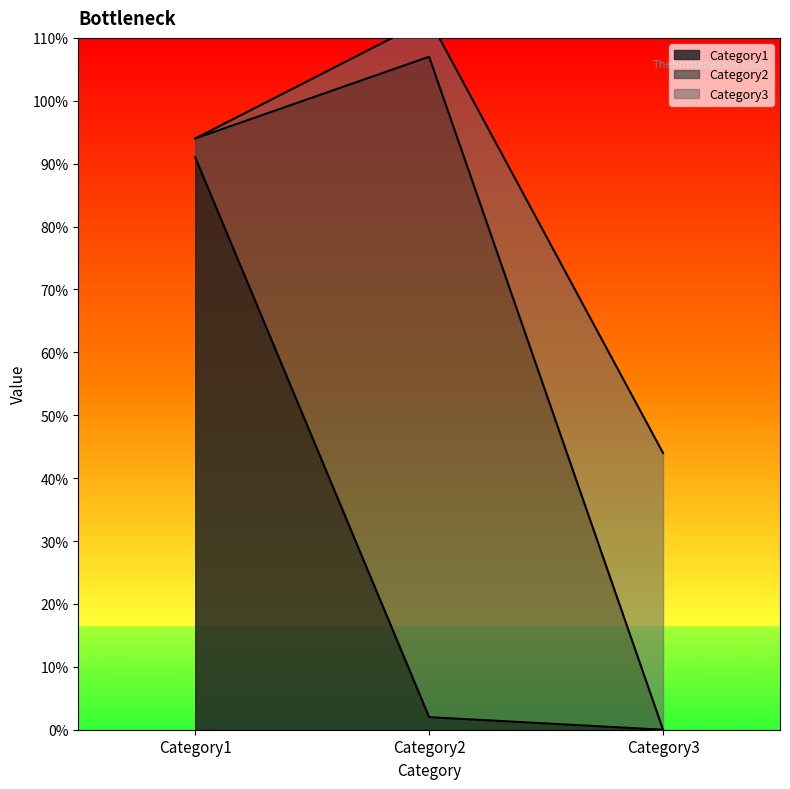

What is the maximum value shown in the chart?

105